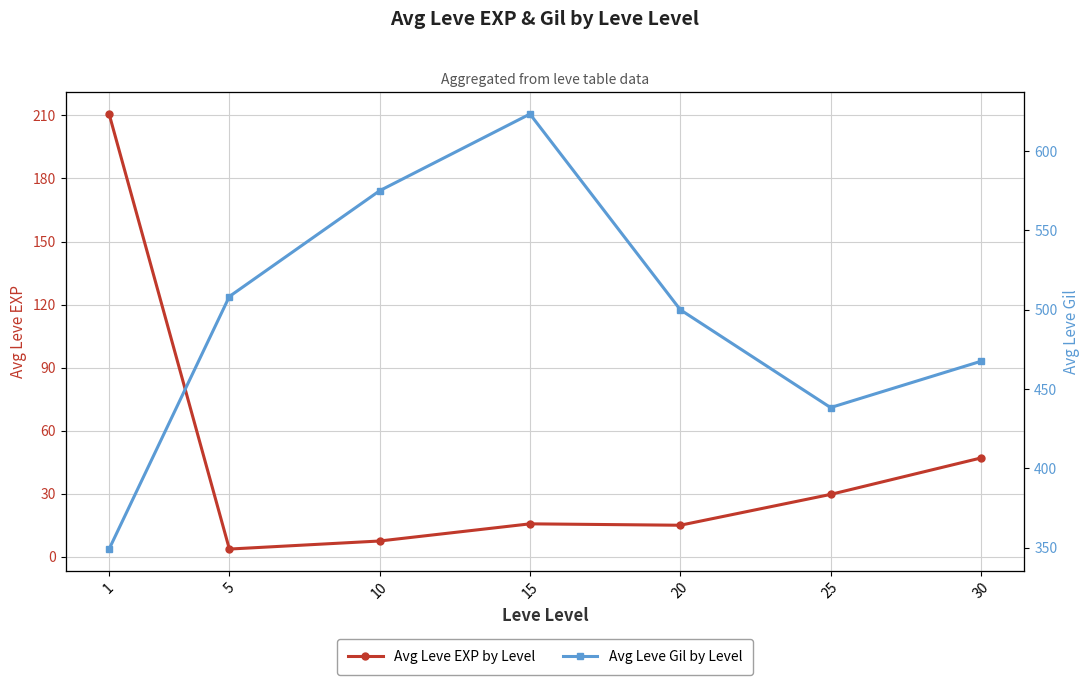

Where is Avg Leve EXP by Level nearest to the value 107?

30